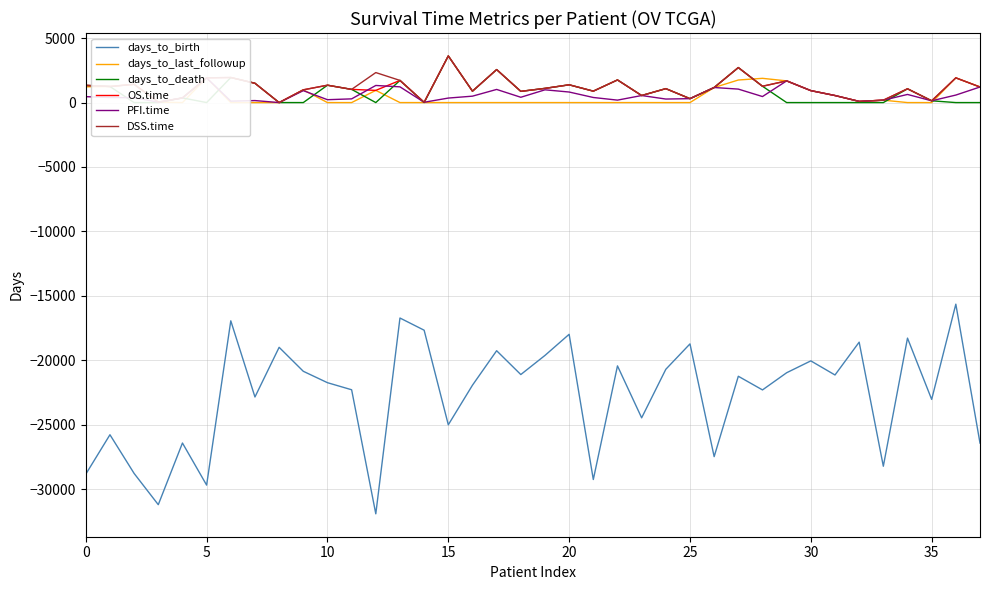

In days_to_death, how many points are lower than both neighbors (excluding endpoints)?

8